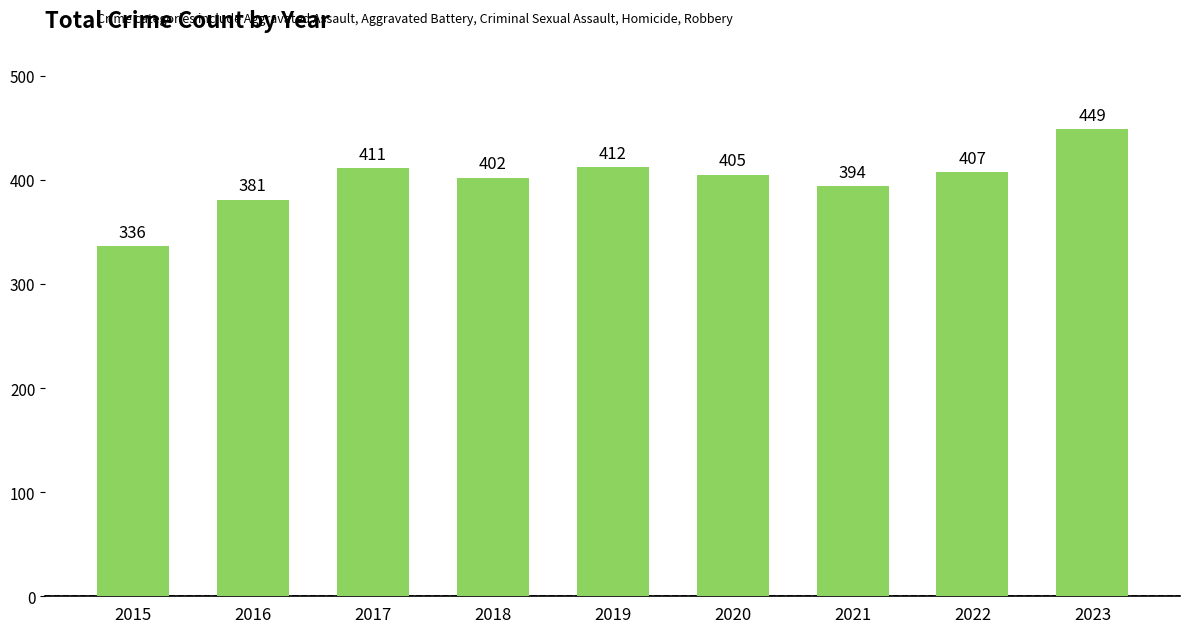

Read the value at 2015, to the nearest 10.

340